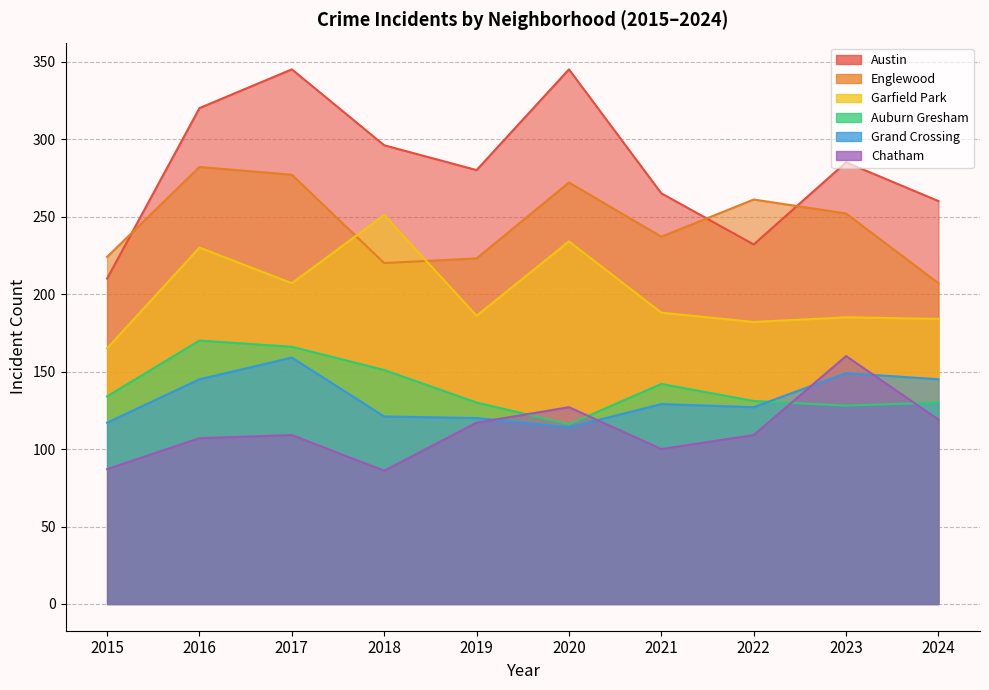

Which series has the widest spread of values?

Austin